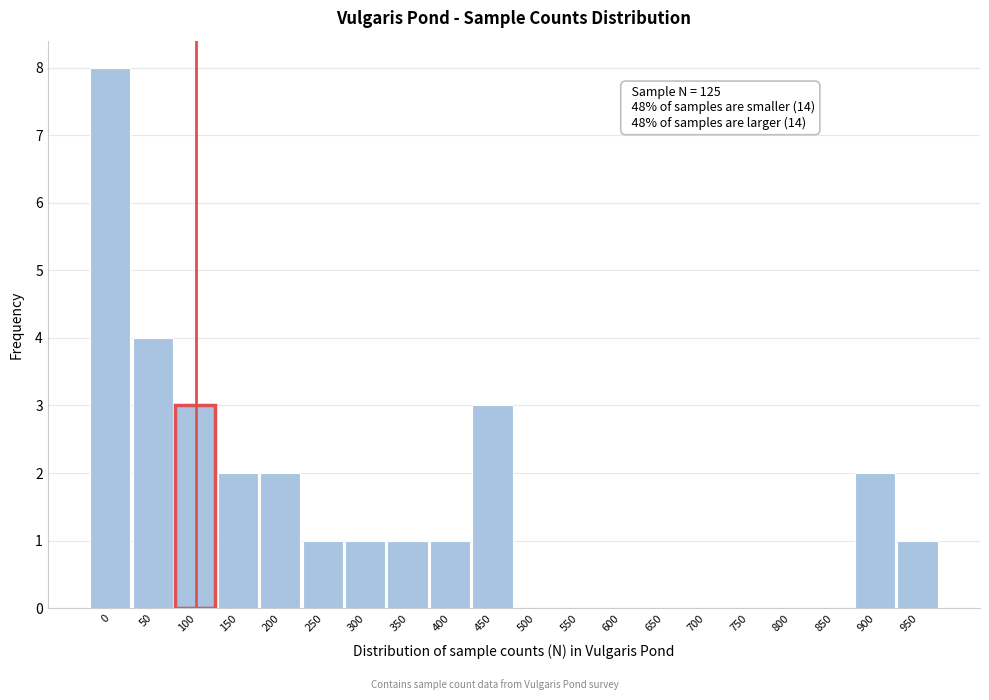

Reading right to left, extract all data points from this chart.

950=1	900=2	850=0	800=0	750=0	700=0	650=0	600=0	550=0	500=0	450=3	400=1	350=1	300=1	250=1	200=2	150=2	100=3	50=4	0=8